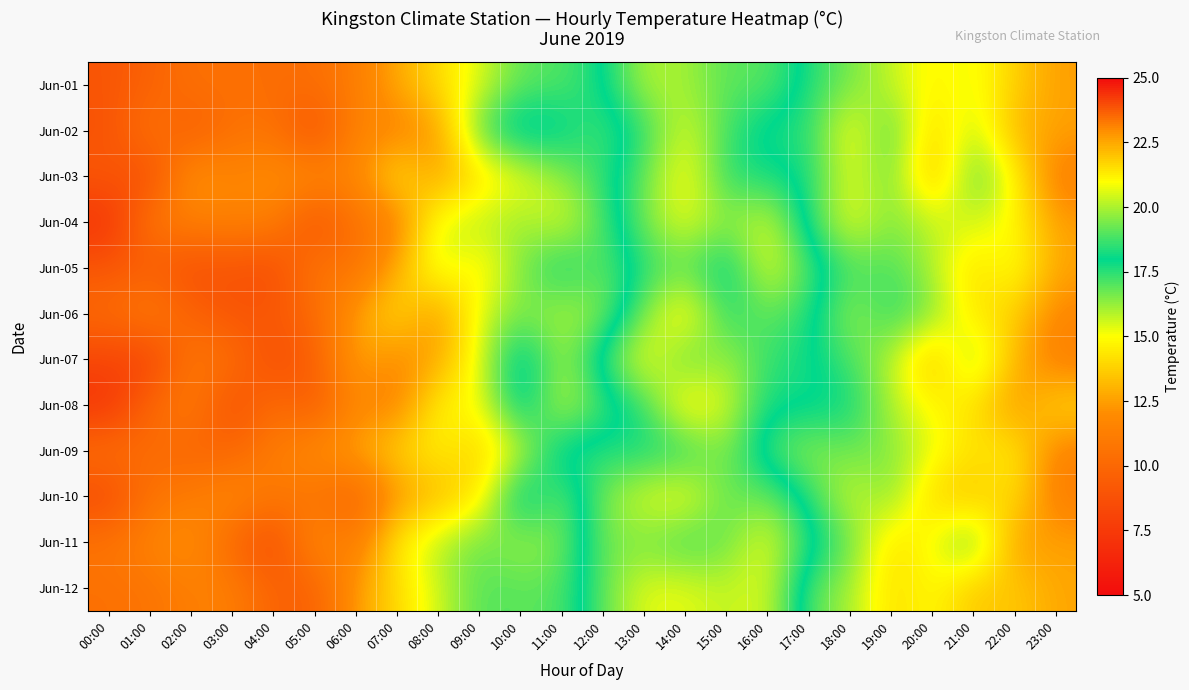

Count the number of data series in this chart.

12